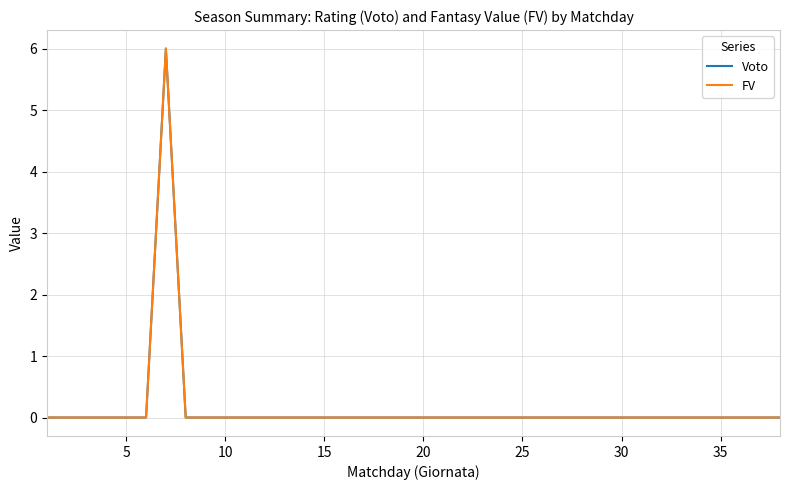

Is this an area chart (filled region under the line)?

No